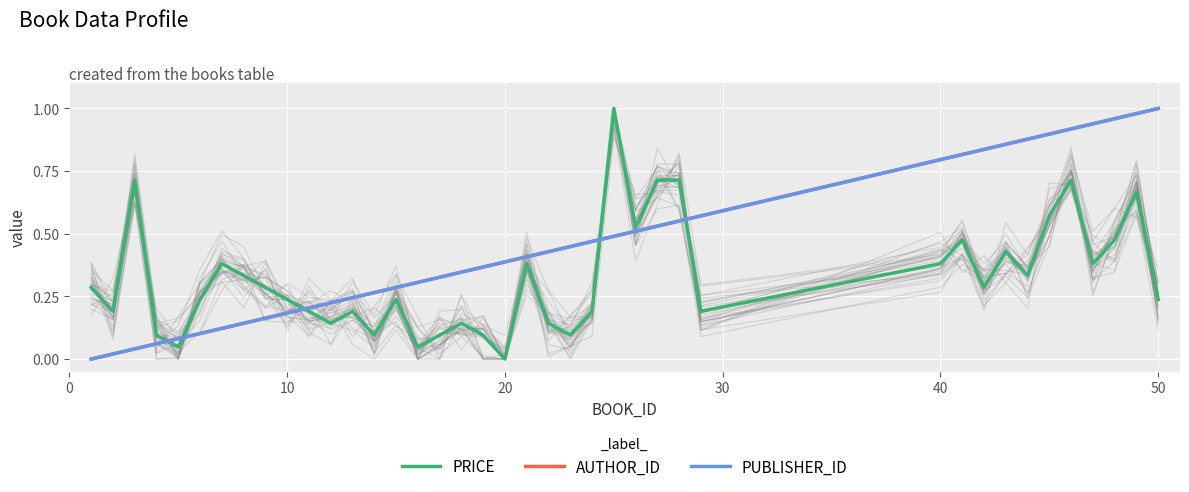

At how many categories does at least one series exceed 0?

40